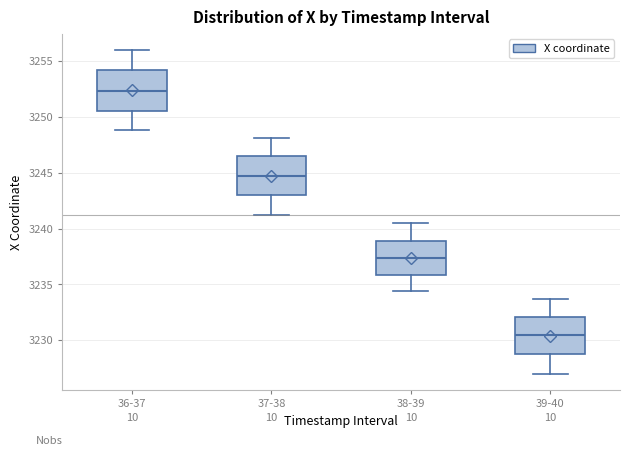

Reading left to right, transcribe this box plot: for each box, give where its median line is, the range the box spans, and where its two whiskers end, as read against the y-axis. The values are not printed on the chart, so give them approximately, as read against the axis.

36-37: median 3252.5, box 3250.5 to 3254.0, whiskers 3249.0 to 3256.0
37-38: median 3244.5, box 3243.0 to 3246.5, whiskers 3241.5 to 3248.0
38-39: median 3237.5, box 3236.0 to 3239.0, whiskers 3234.5 to 3240.5
39-40: median 3230.5, box 3228.5 to 3232.0, whiskers 3227.0 to 3233.5